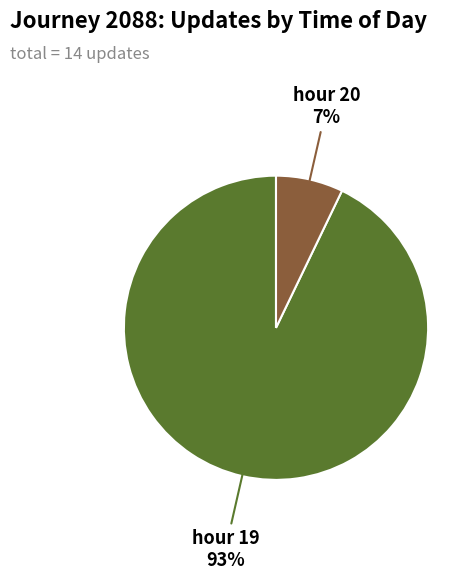

Does any single category account for the majority?

Yes